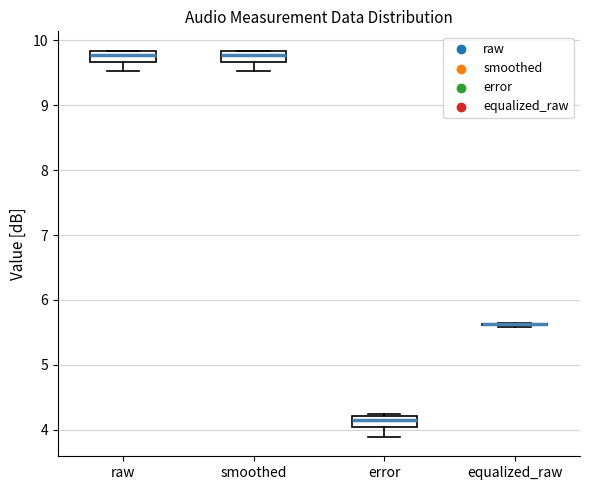

Where is the lower edge of the box for smoothed on the y-axis? The values are not printed on the chart, so give them approximately, as read against the axis.

9.7